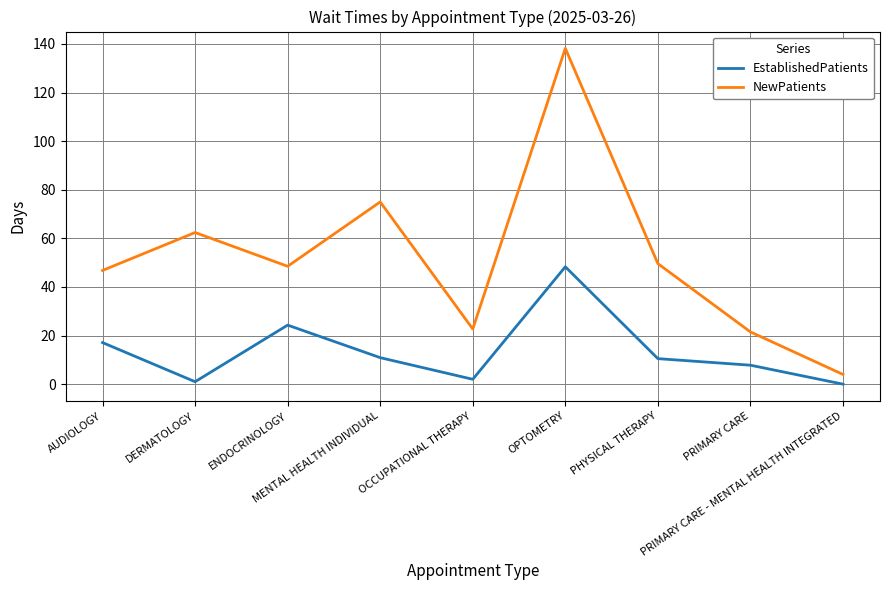

What is the maximum value for EstablishedPatients?

48.3